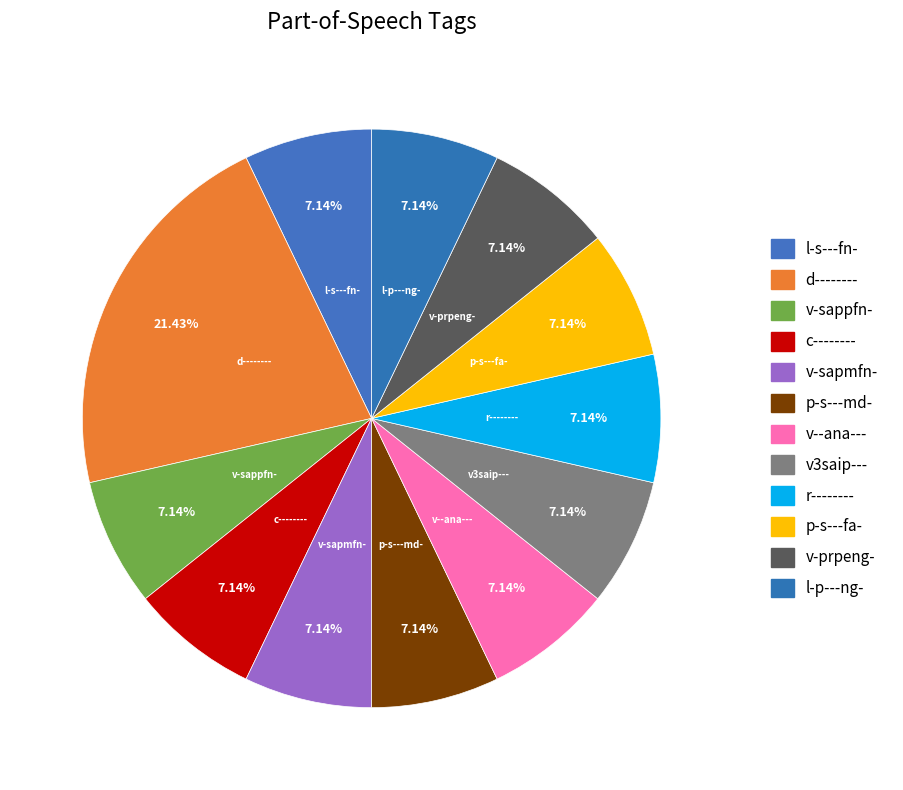

To the nearest percent, what is the average slice percentage?

8%